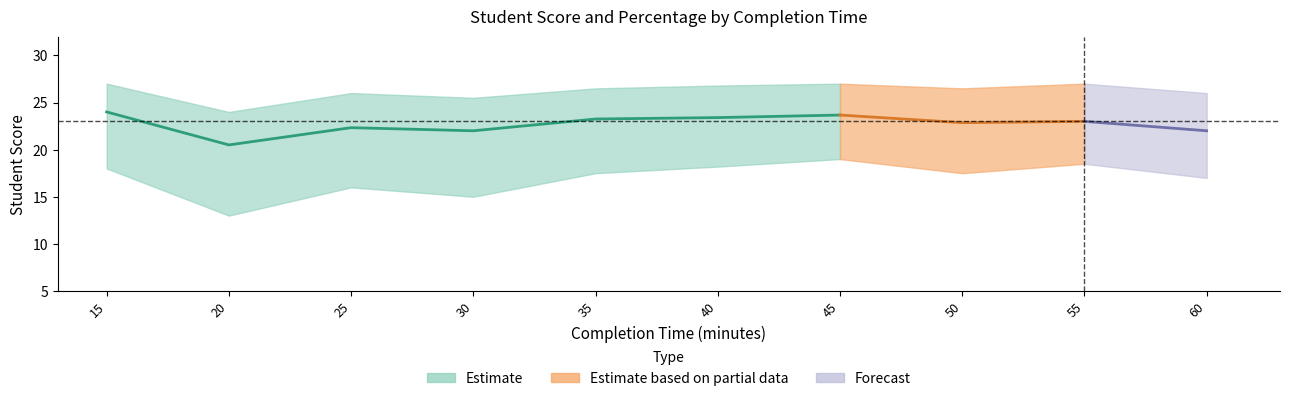

How many interior local peaks does the Percentage_mean series have?

2